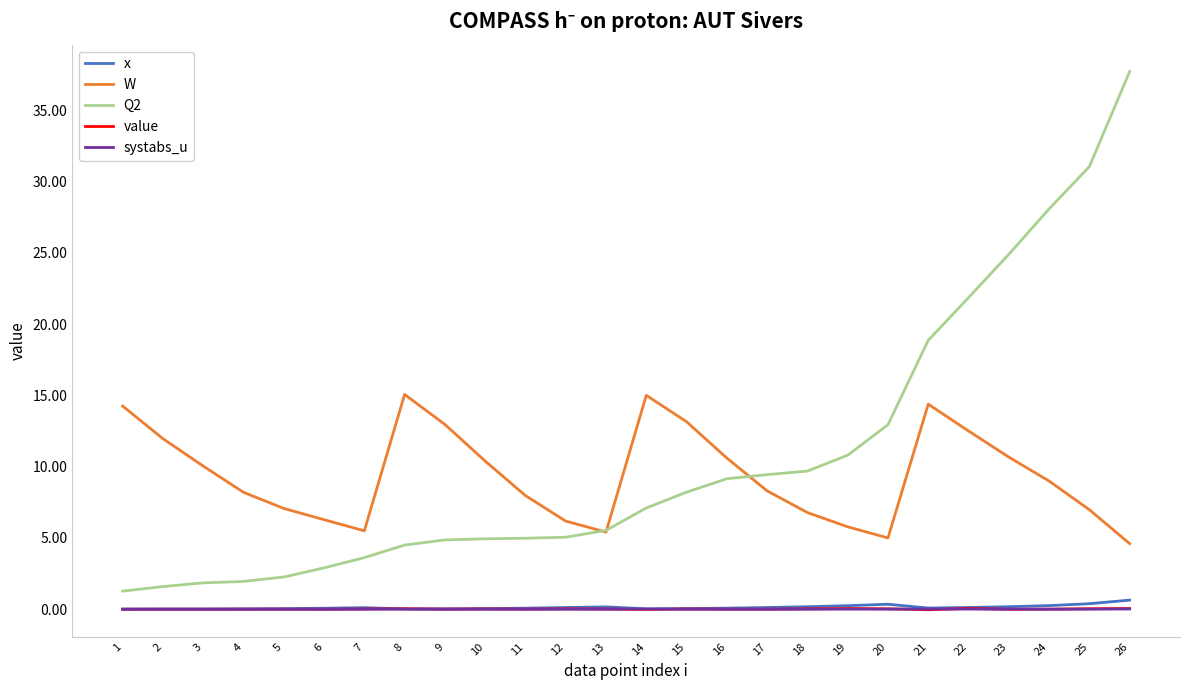

True or false: W has a value of 4.8 at 10.

False